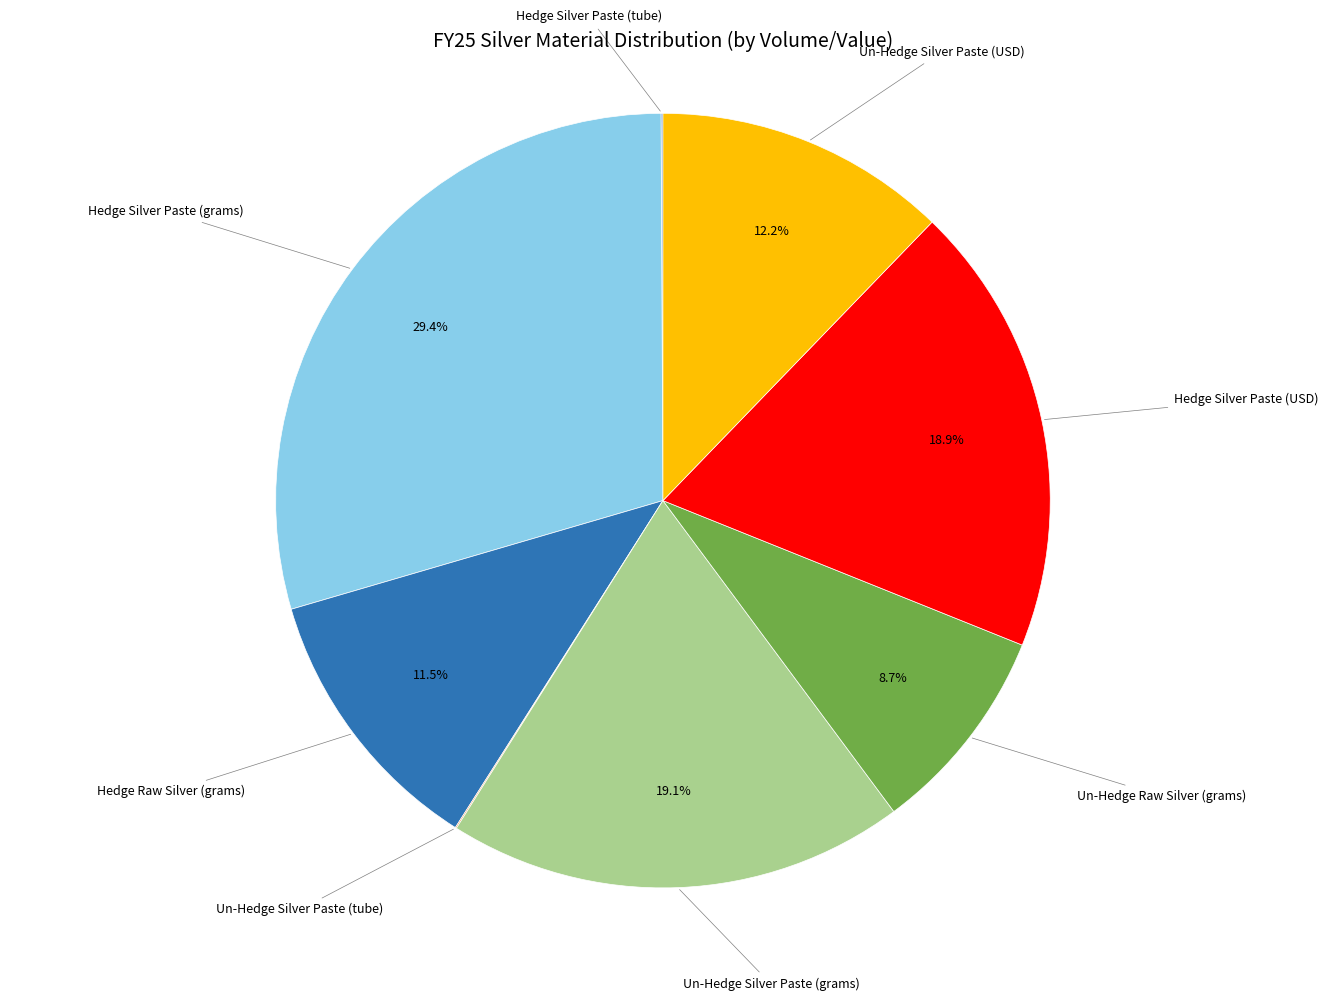

Which category has the biggest portion of the pie?

Hedge Silver Paste (grams)